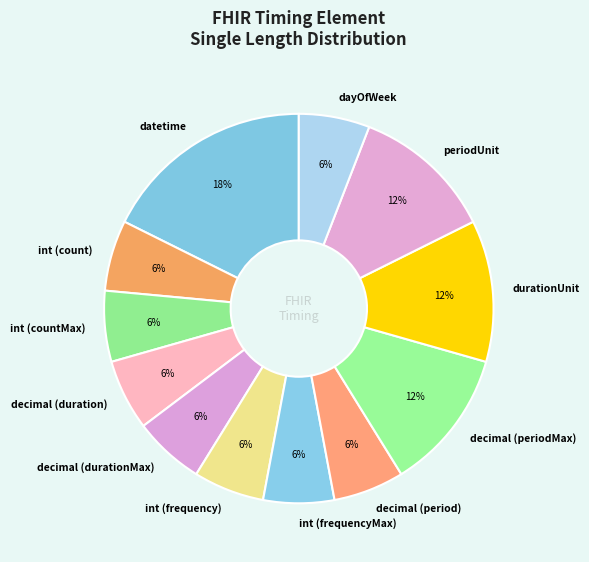

What is the ratio of the value at decimal (period) to the value at dayOfWeek?

1.0